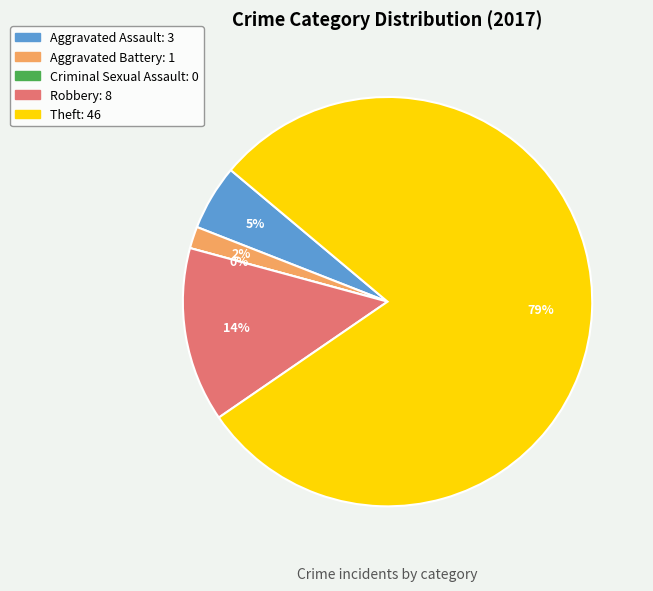

What percentage is the Theft slice, to the nearest percent?

79%